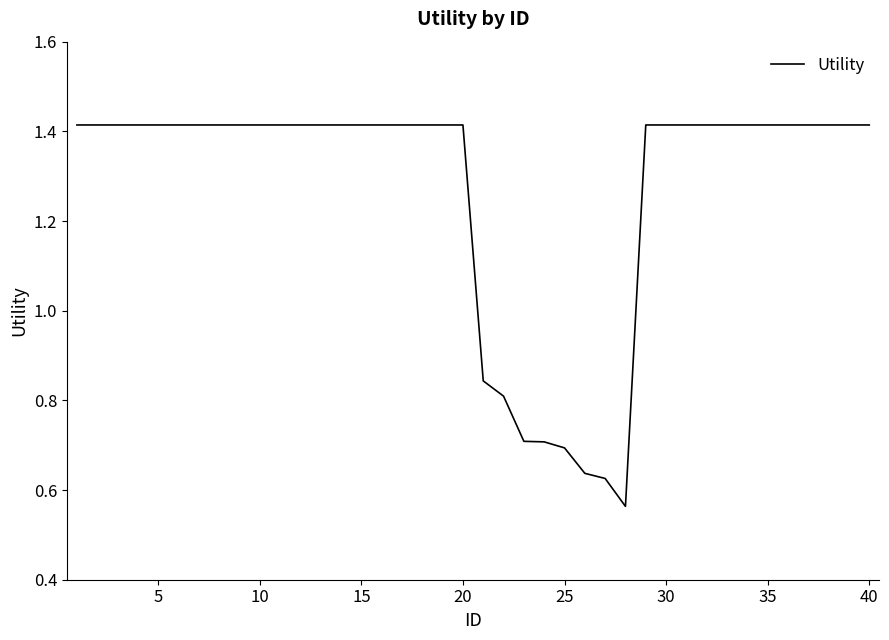

What is the difference between the maximum and minimum values?

0.9